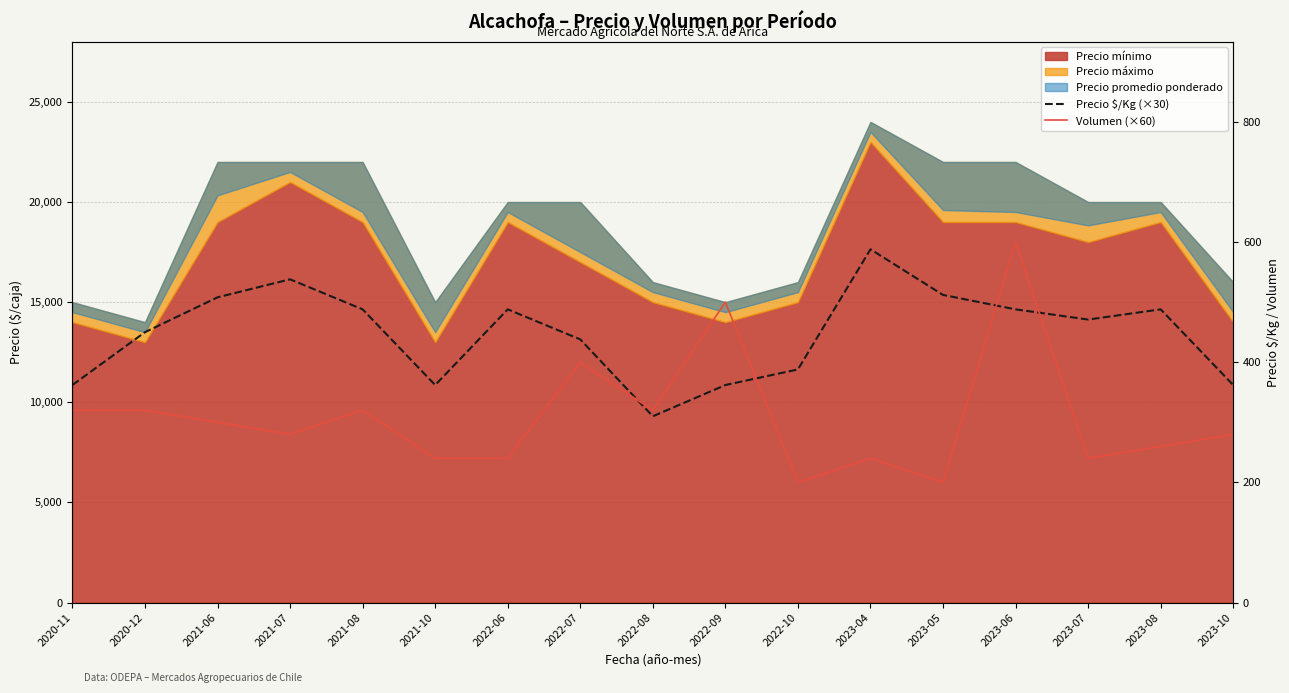

What is the lowest value of the Volumen (×60) series?

6000